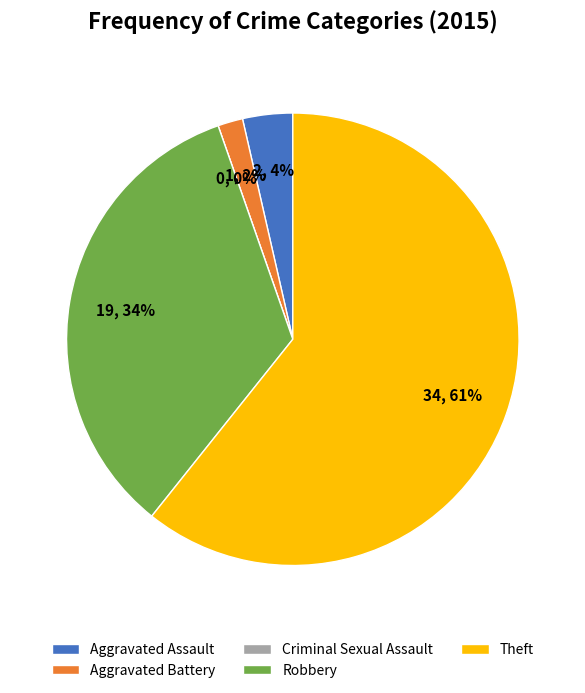

To the nearest percent, what is the combined percentage of Aggravated Battery and Robbery?

36%